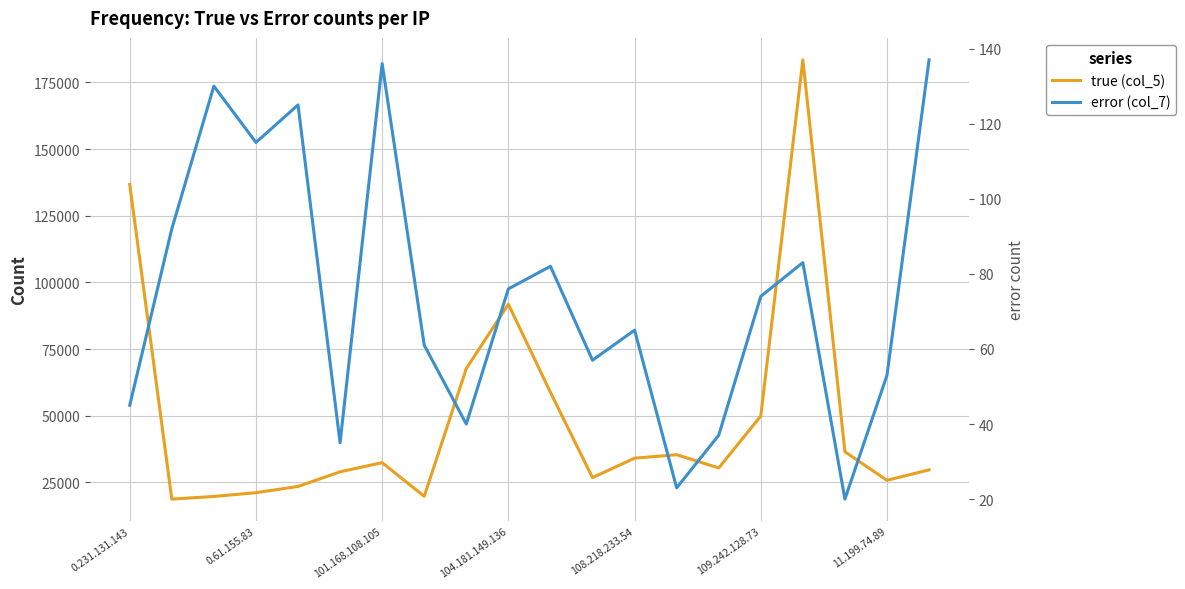

What is the approximate value of true (col_5) at 0.231.131.143?

136715